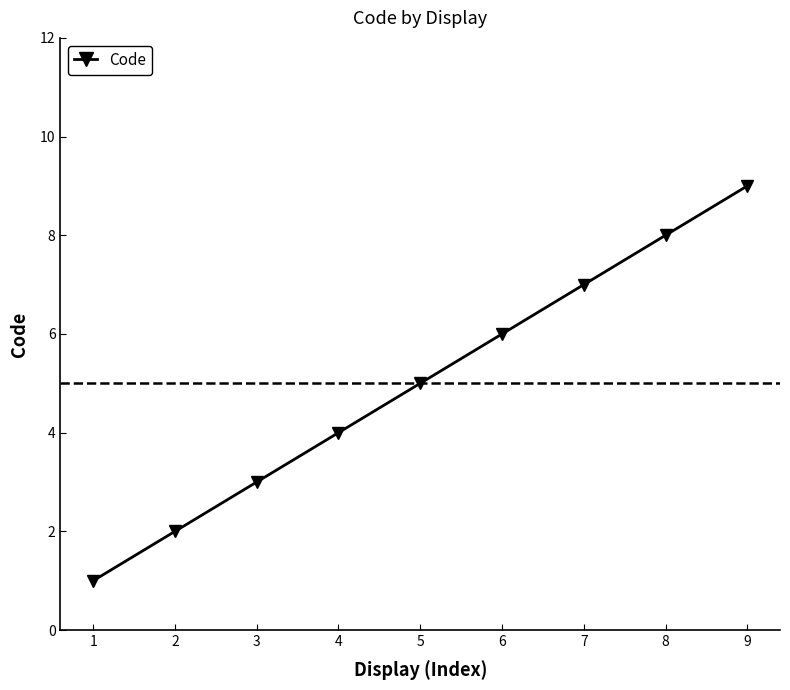

Reading right to left, extract all data points from this chart.

9	8	7	6	5	4	3	2	1